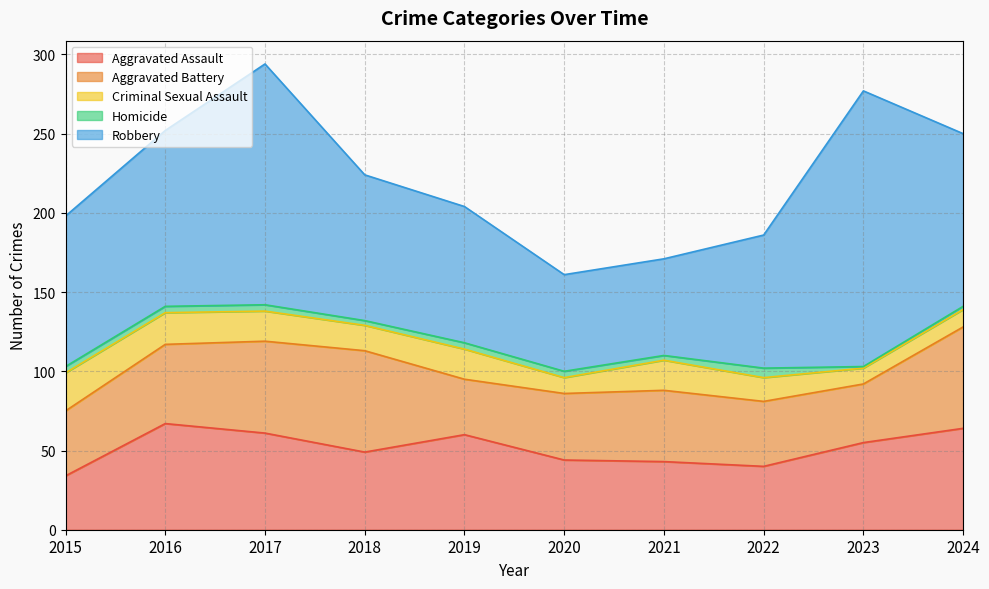

The value of Aggravated Assault at 2016 is 67. True or false?

True